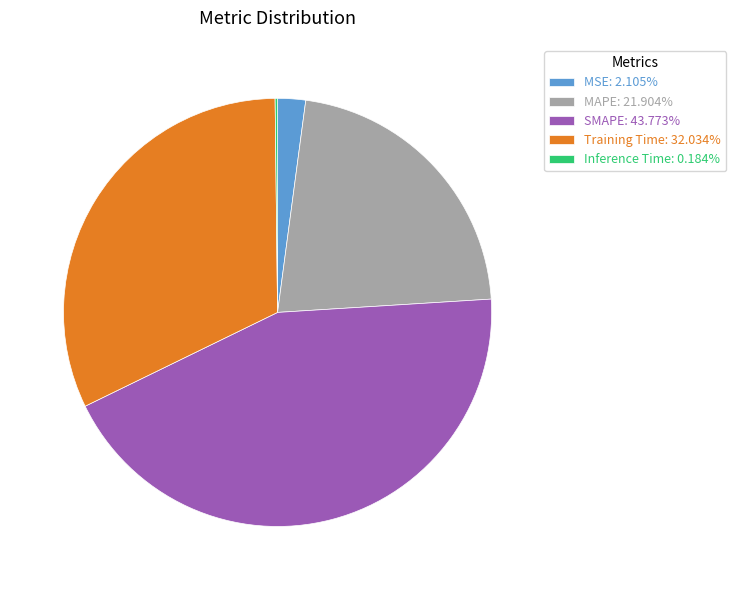

Does SMAPE: 43.773% account for over 50% of the chart?

No